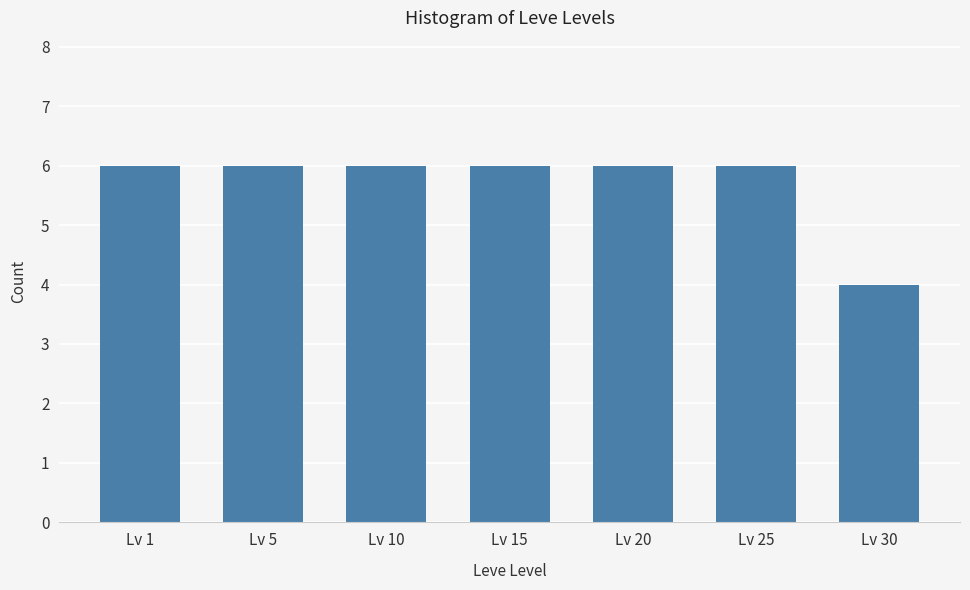

What is the maximum value shown in the chart?

6